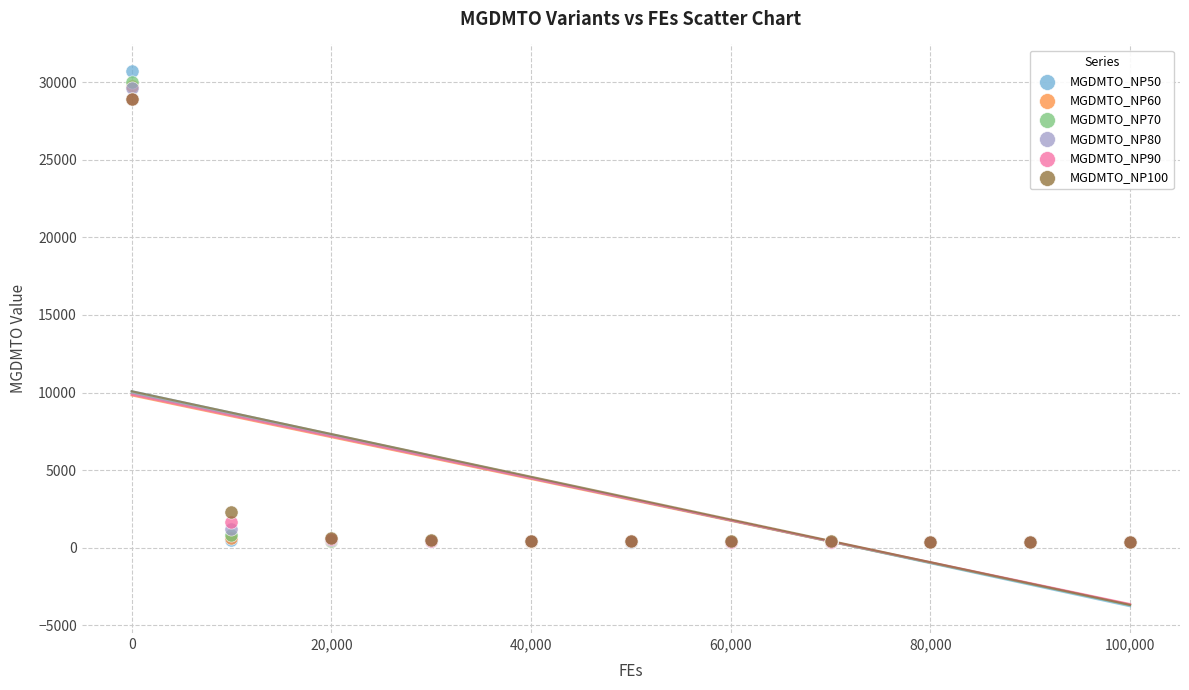

Which series has the largest Y range (max minus min)?

MGDMTO_NP50